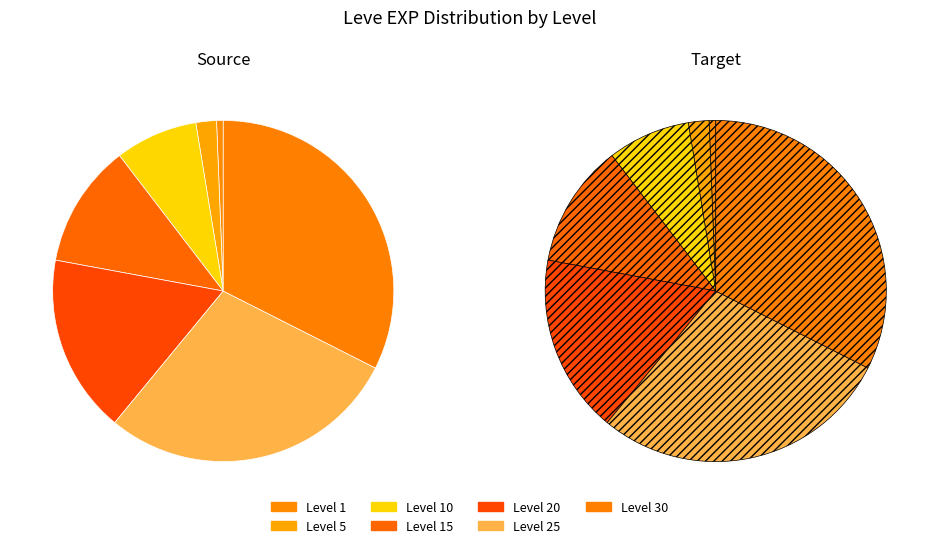

Is 15 the majority of the pie?

No